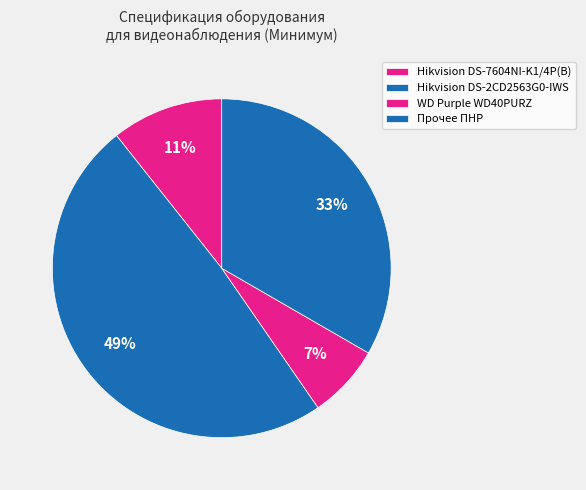

Count the number of slices in the pie.

4